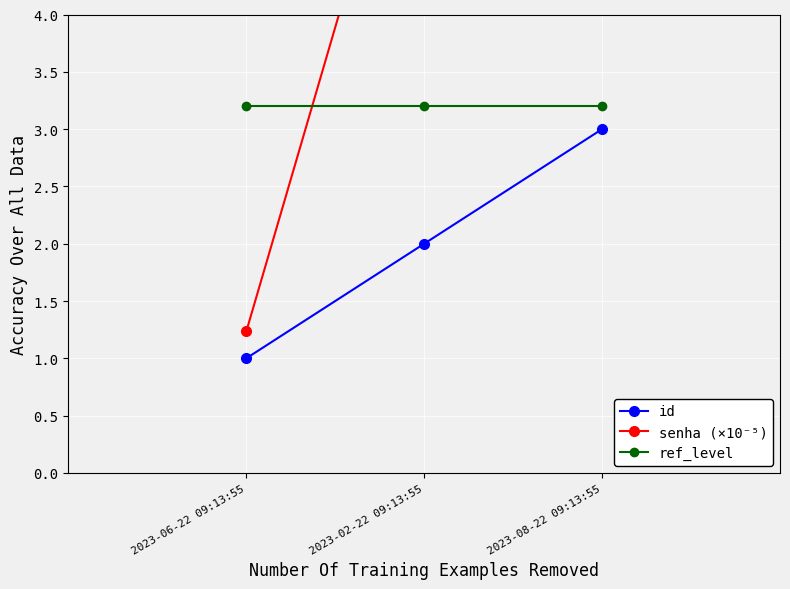

What are all the series names shown in the legend?

id, senha (×10⁻⁵), ref_level